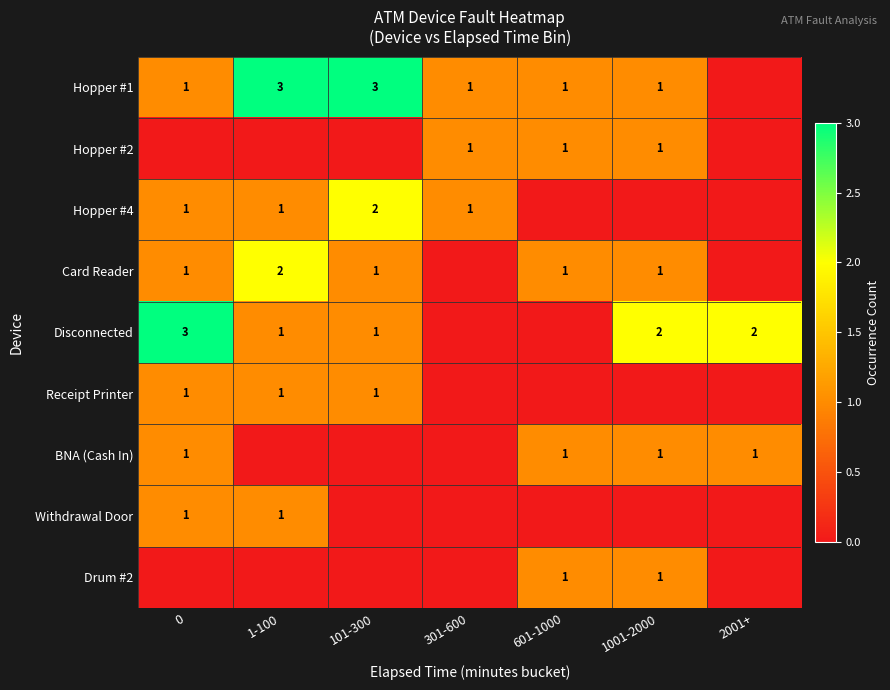

What is the total value across all series at 0?

9